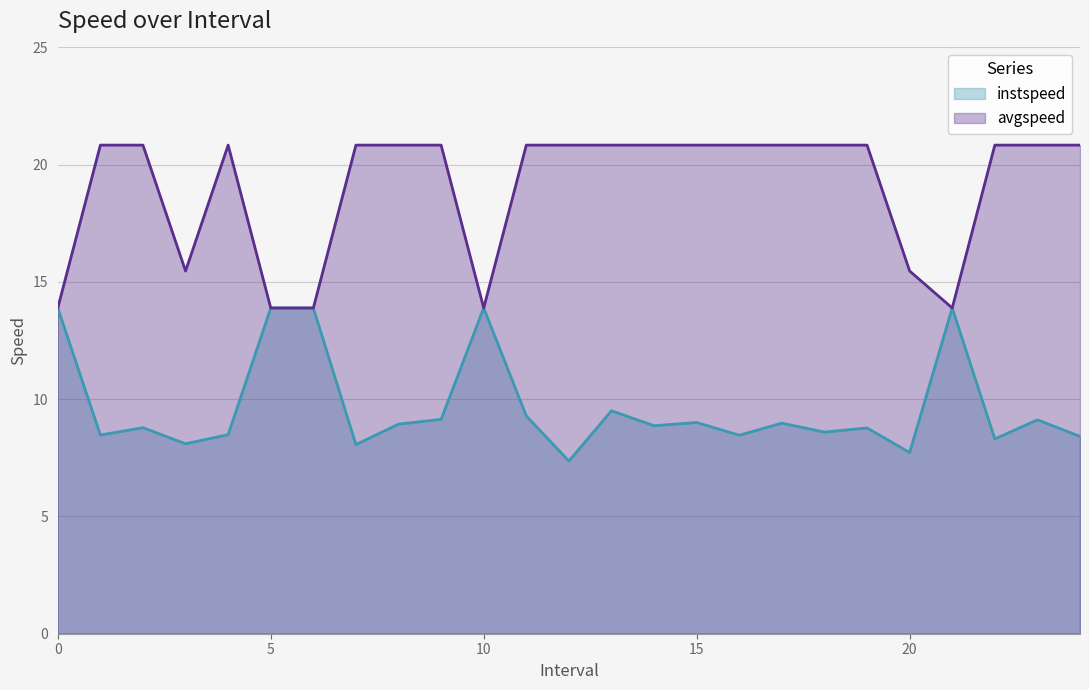

Which series changed the most between 16.0 and 23.0?

instspeed